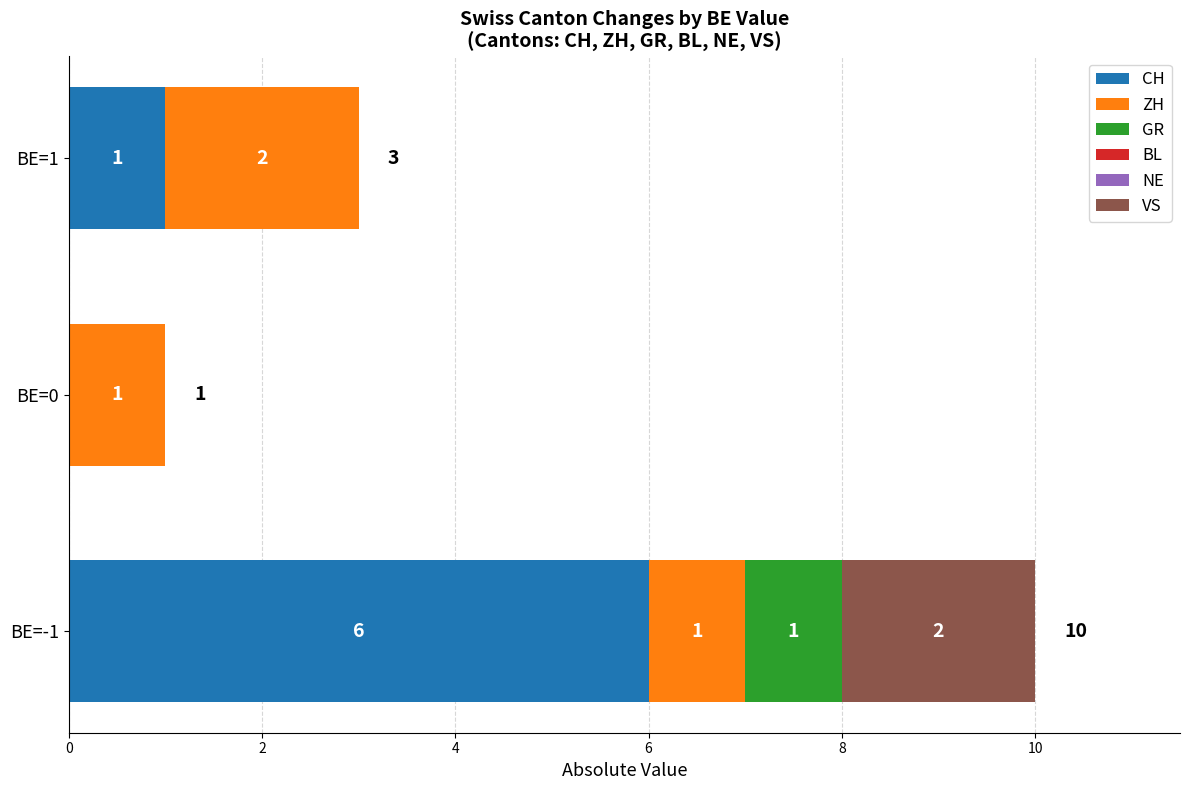

Count the number of data series in this chart.

4